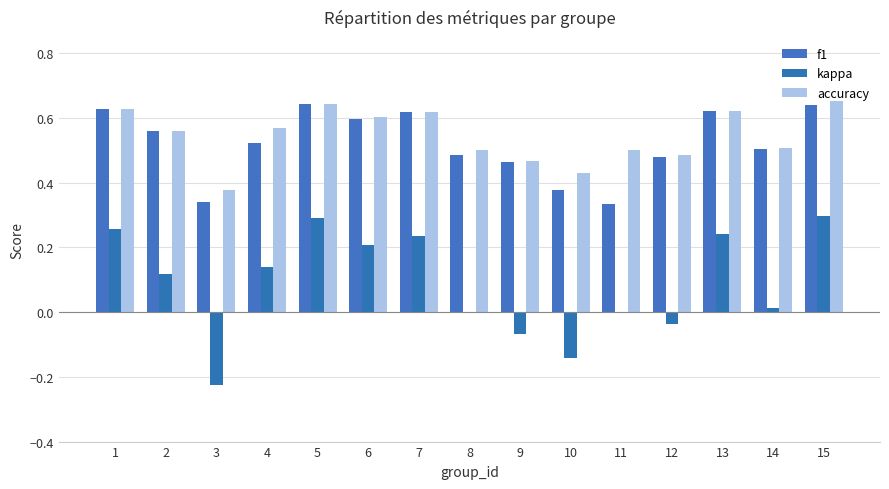

What is the smallest value displayed?

-0.2